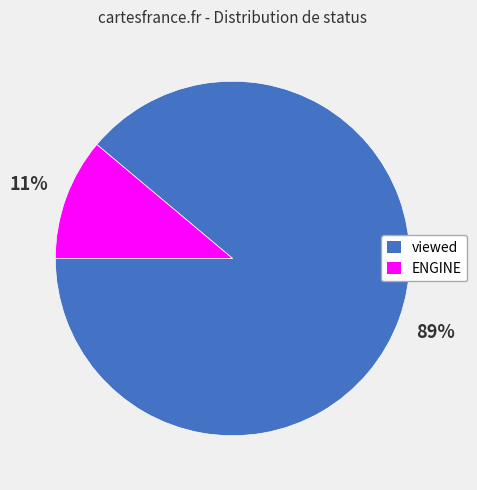

Is ENGINE the majority of the pie?

No